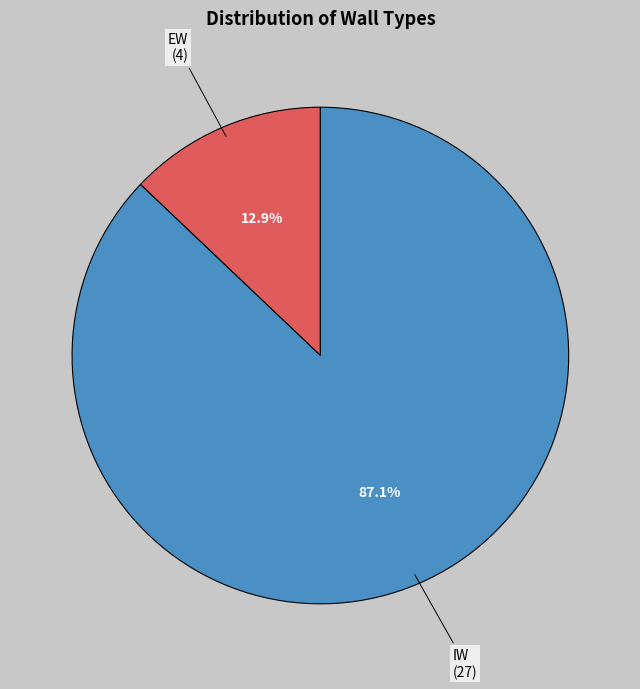

Which slice represents more than half of the pie?

IW